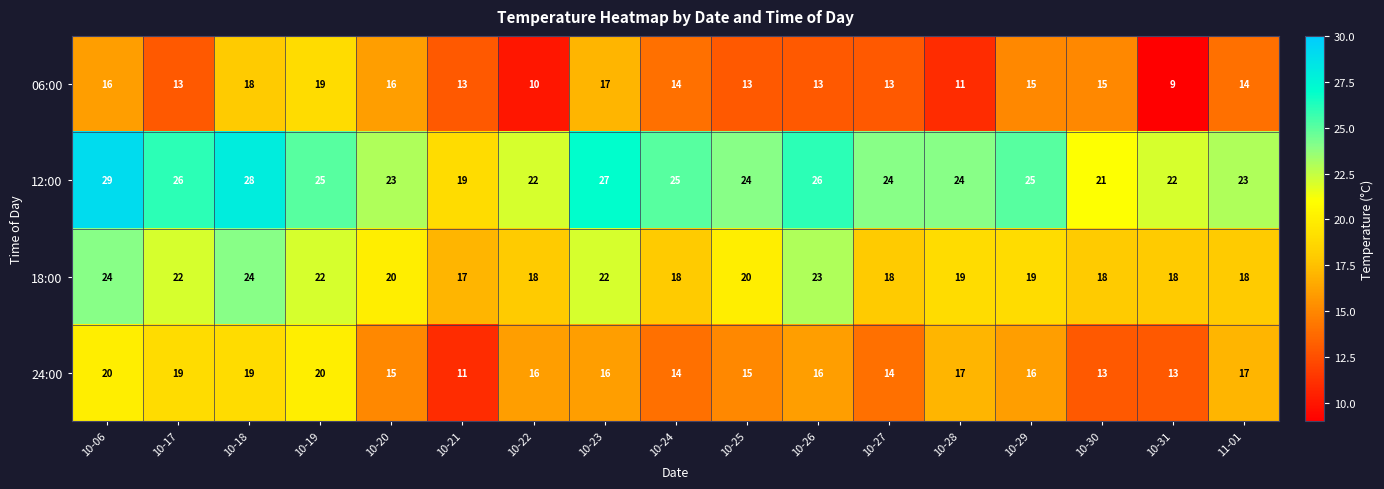

At 10-20, list the series in order from smallest to largest.

24:00, 06:00, 18:00, 12:00